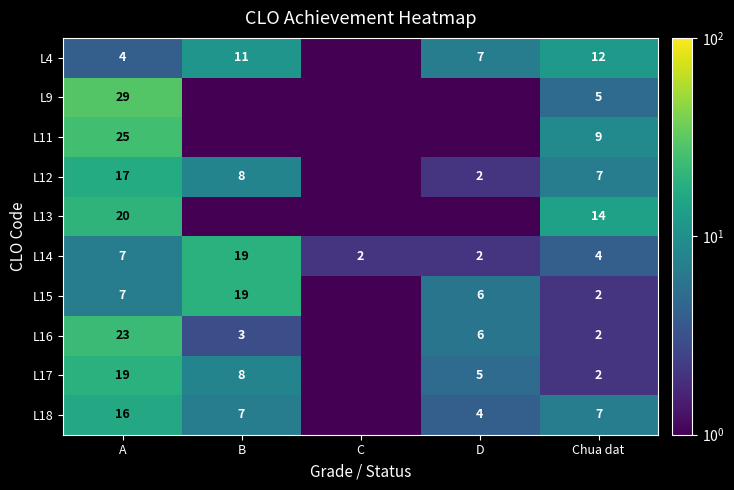

Is the value of L12 at C greater than the value of L18 at D?

No